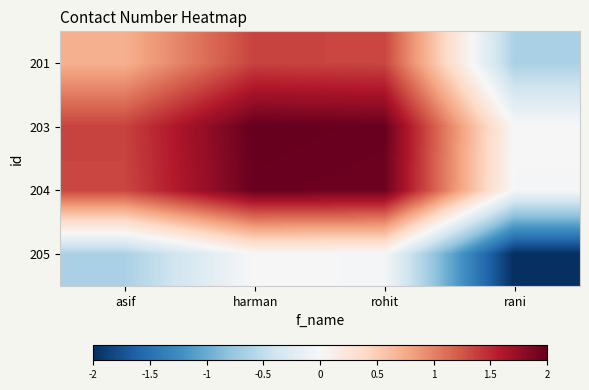

Reading left to right, extract all data points from this chart.

201: asif=0.7	harman=1.4	rohit=1.3	rani=-0.6
203: asif=1.4	harman=2.0	rohit=2.0	rani=0.0
204: asif=1.3	harman=2.0	rohit=2.0	rani=-0.0
205: asif=-0.6	harman=0.0	rohit=-0.0	rani=-2.0